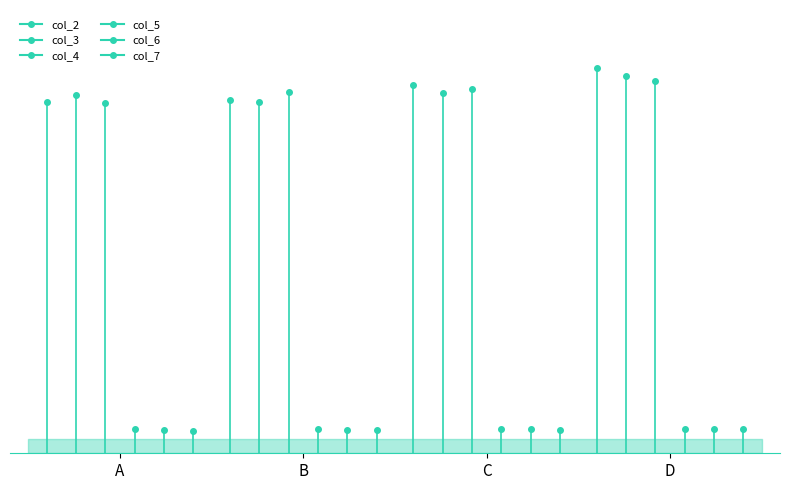

Which category has the lowest value in the col_4 series?

A